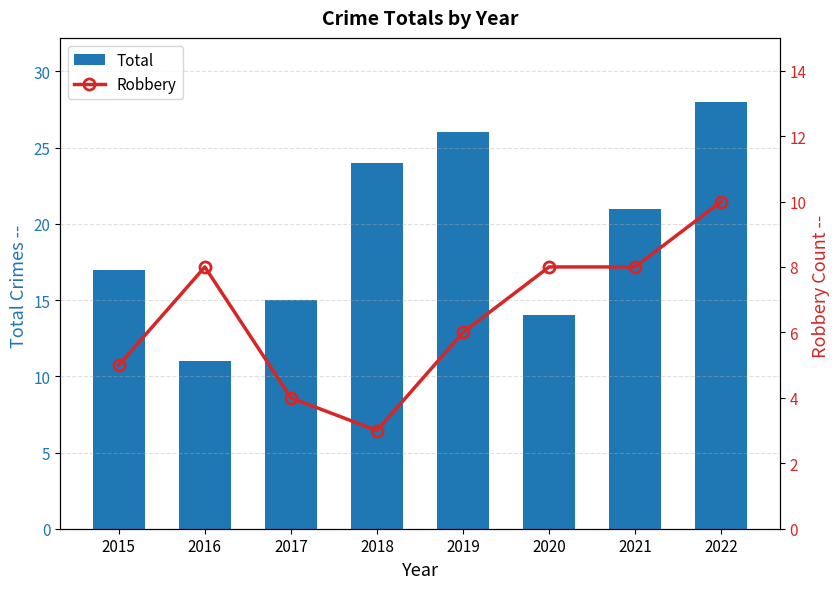

How many data points in Total are above 21?

3